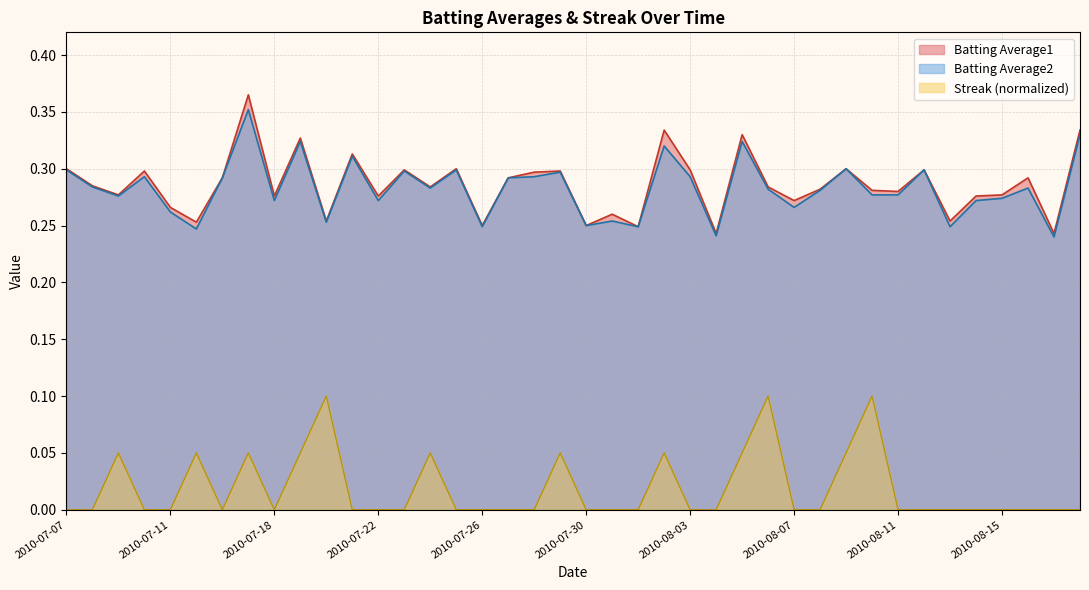

Does the chart display data point markers on the line(s)?

No